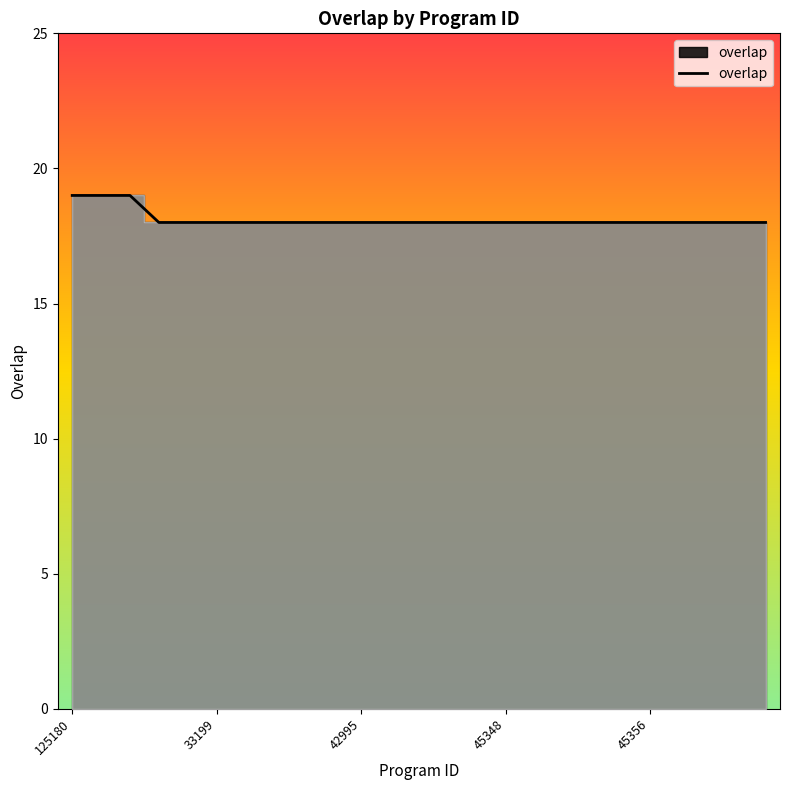

What is the maximum value shown in the chart?

19